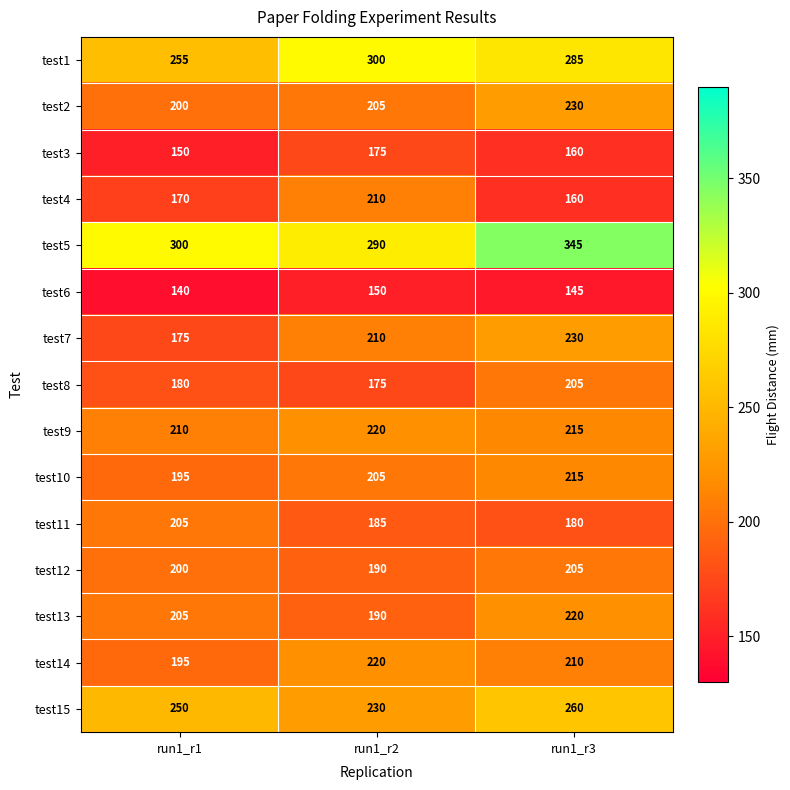

Which series changed the most between run1_r2 and run1_r3?

test5